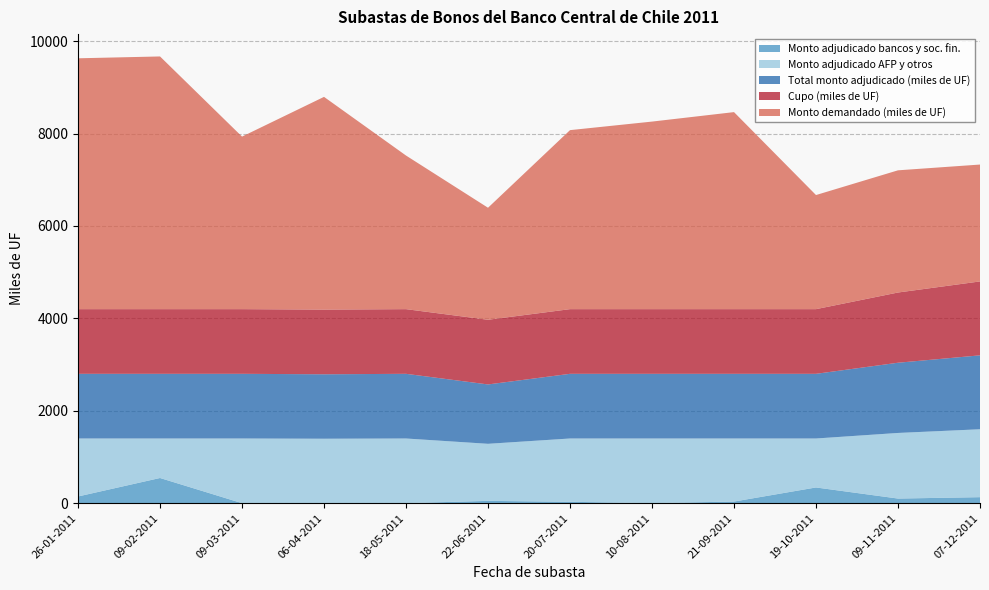

Reading left to right, what are all the values shown in this chart?

Cupo (miles de UF): 1400	1400	1400	1400	1400	1400	1400	1400	1400	1400	1520	1600
Total monto adjudicado (miles de UF): 1400	1400	1400	1395	1400	1285	1400	1400	1400	1400	1520	1600
Monto adjudicado bancos y soc. fin.: 145	545	0	0	0	50	30	0	35	340	100	130
Monto adjudicado AFP y otros: 1255	855	1400	1395	1400	1235	1370	1400	1365	1060	1420	1470
Monto demandado (miles de UF): 5430	5470	3735	4605	3325	2425	3875	4060	4265	2470	2645	2530